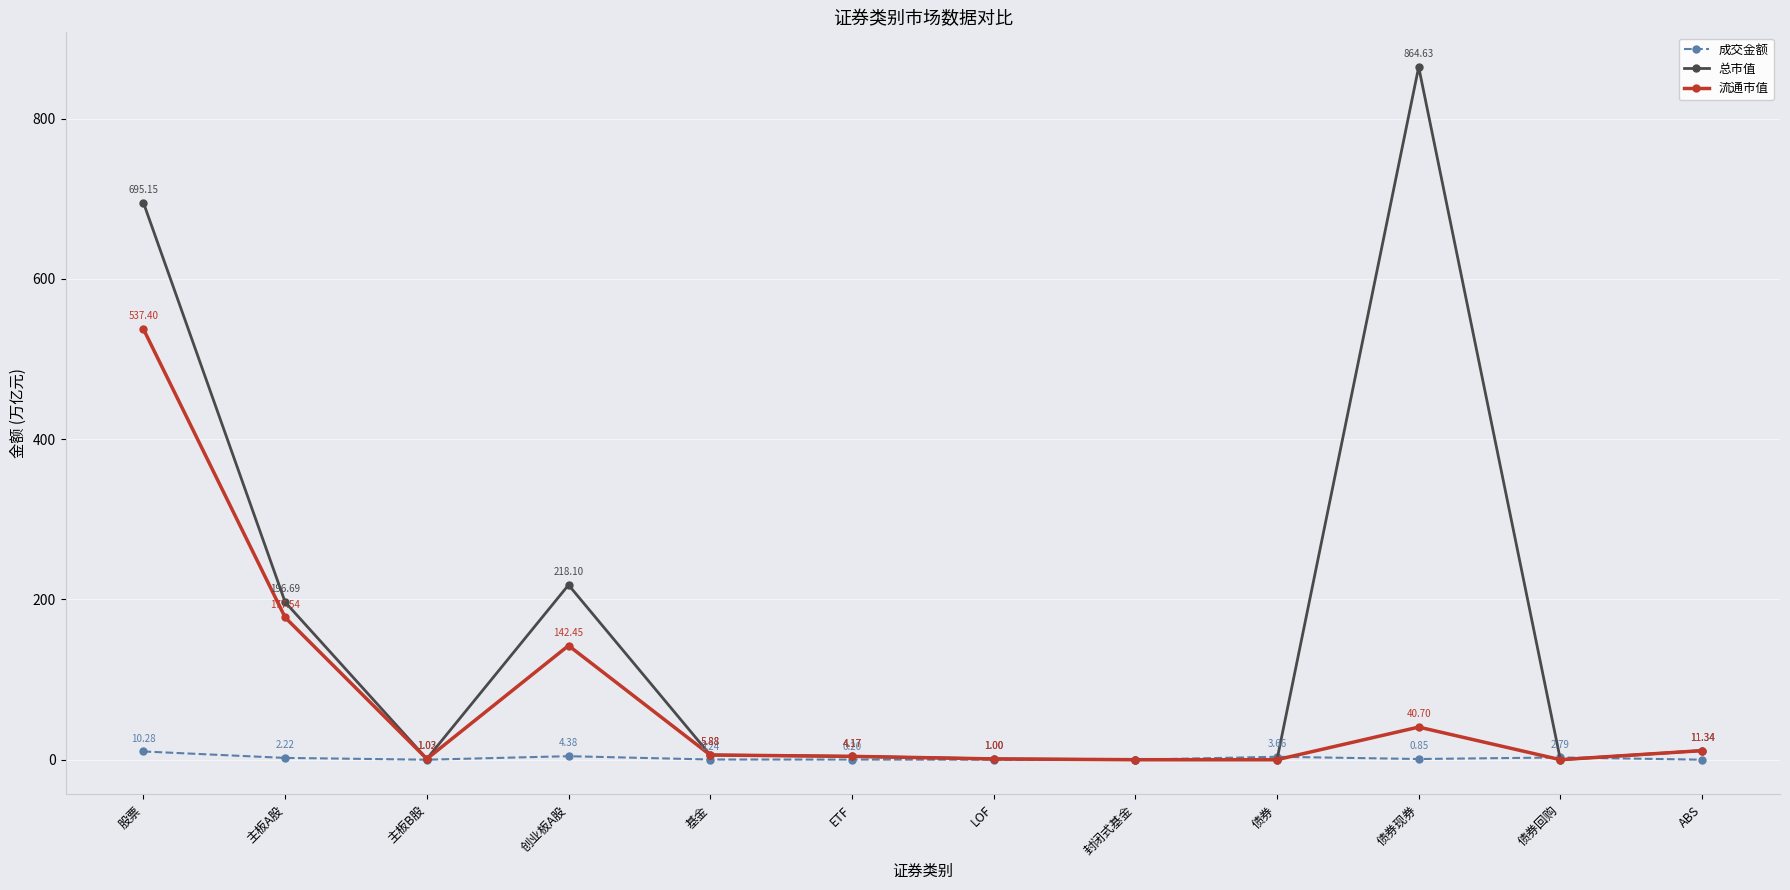

In 流通市值, how many points are higher than both neighbors (excluding endpoints)?

2